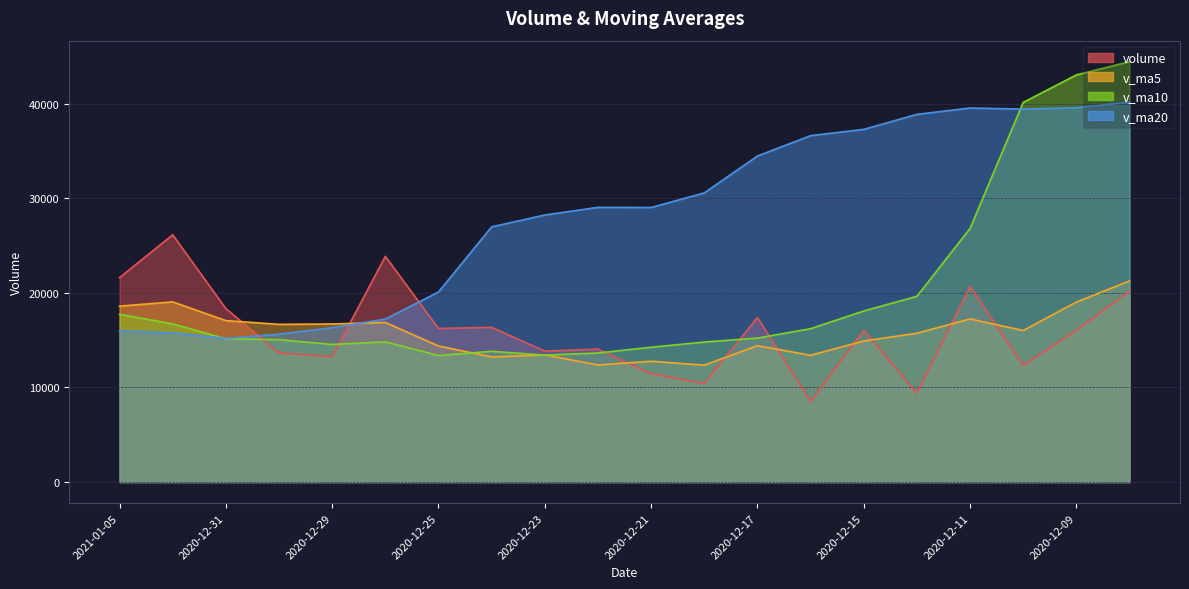

Which category has the lowest value in the v_ma20 series?

2020-12-31